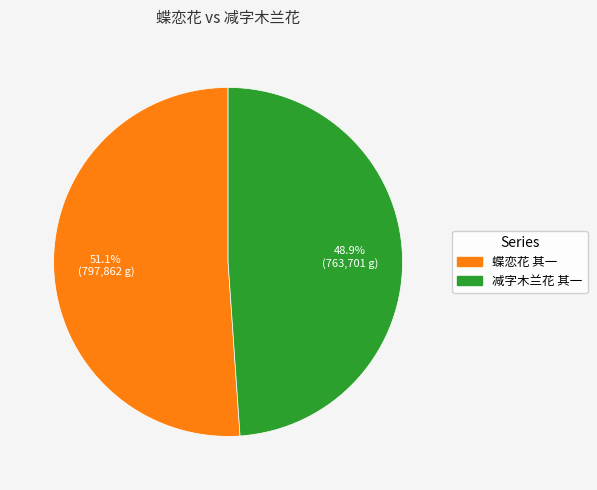

Is there any slice that represents more than half of the pie?

Yes